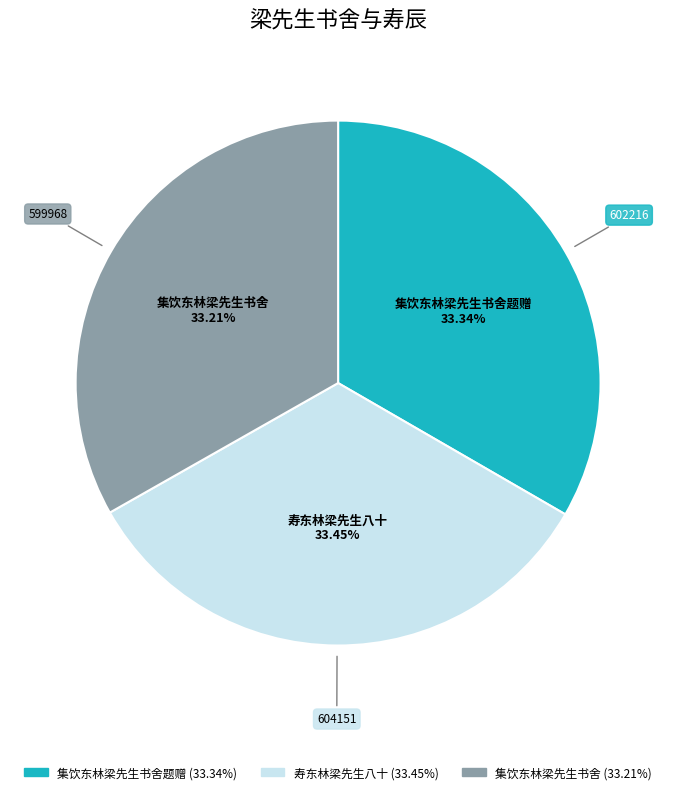

Is there a majority slice in this chart?

No